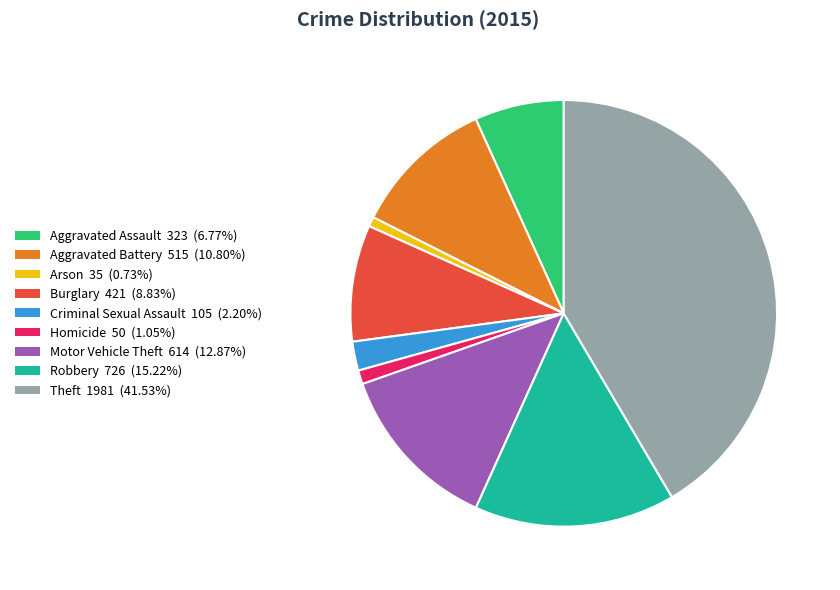

Between Aggravated Assault and Burglary, which is larger?

Burglary